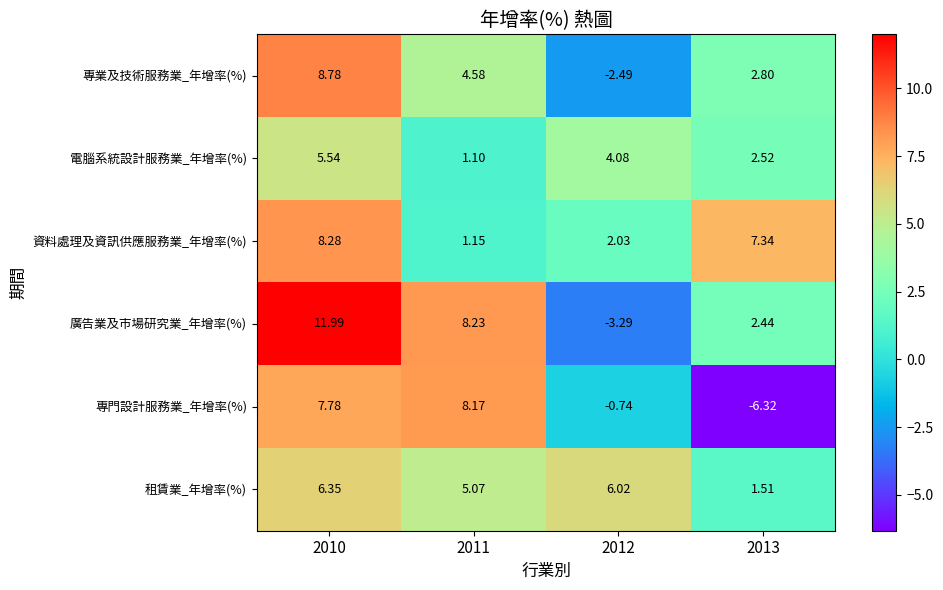

Which series changed the most between 2010 and 2013?

專門設計服務業_年增率(%)